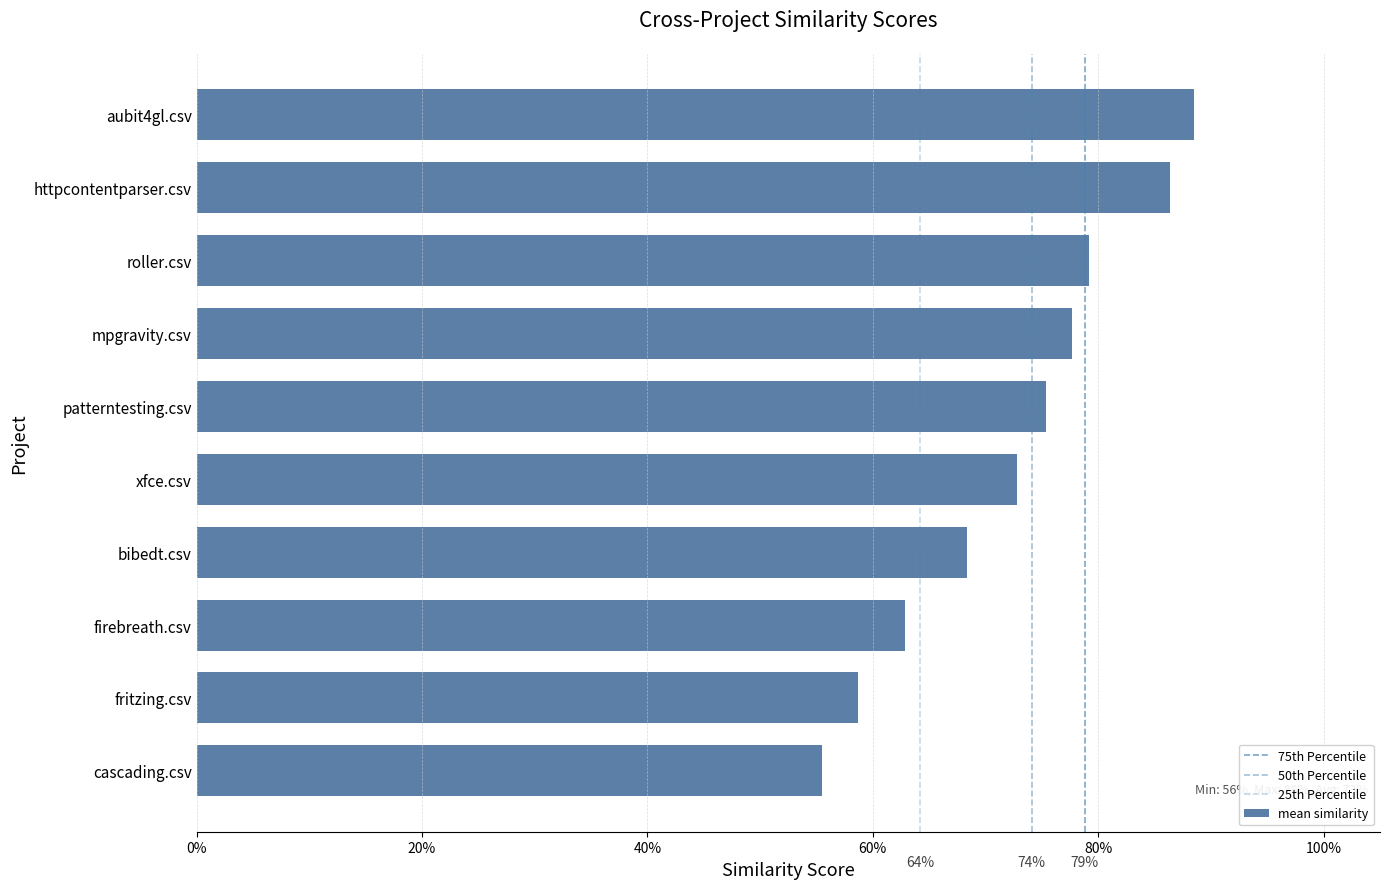

Which category has the lowest value across all series?

cascading.csv